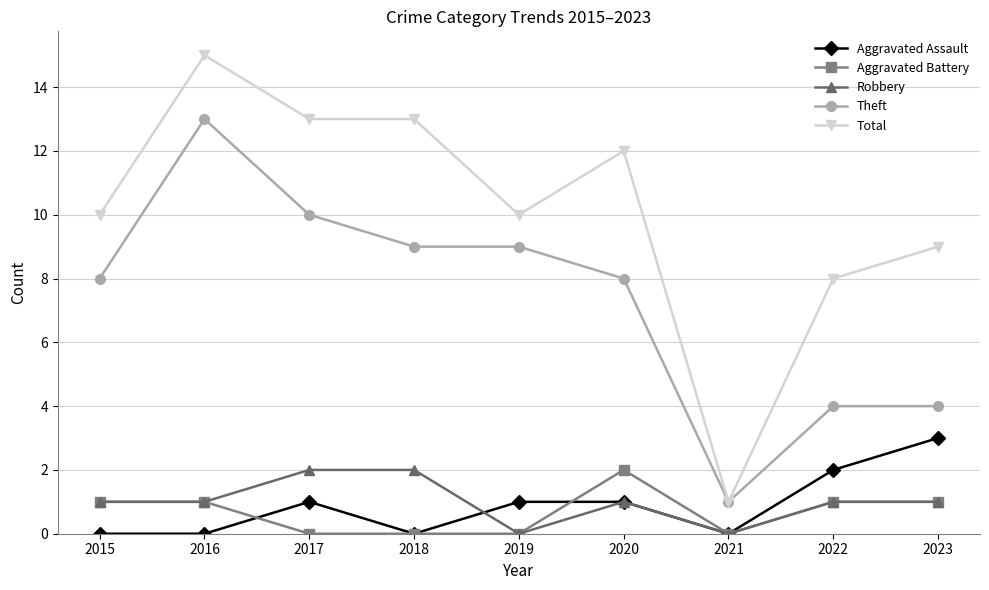

What are all the series names shown in the legend?

Aggravated Assault, Aggravated Battery, Robbery, Theft, Total